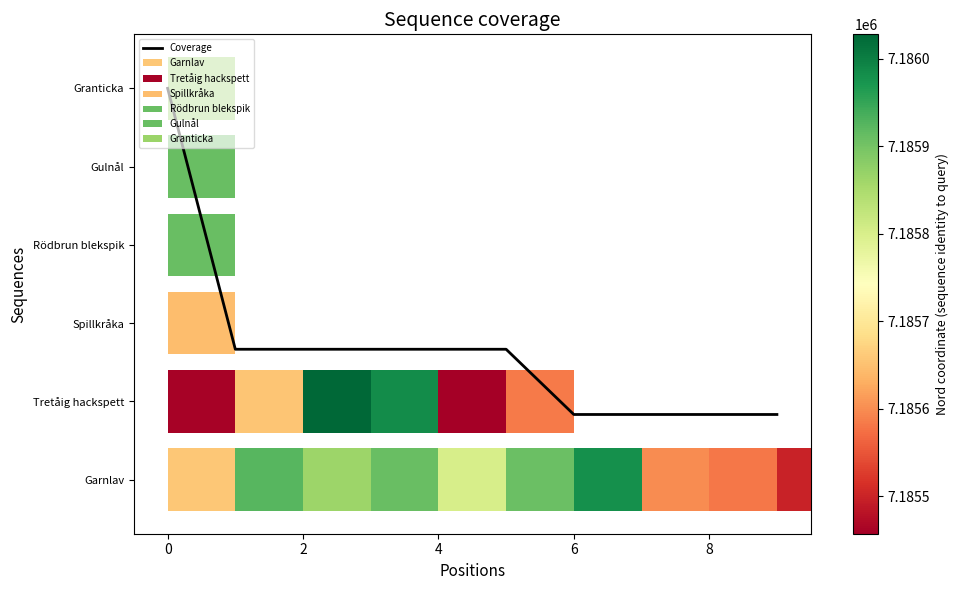

What is the smallest value displayed?

0.8